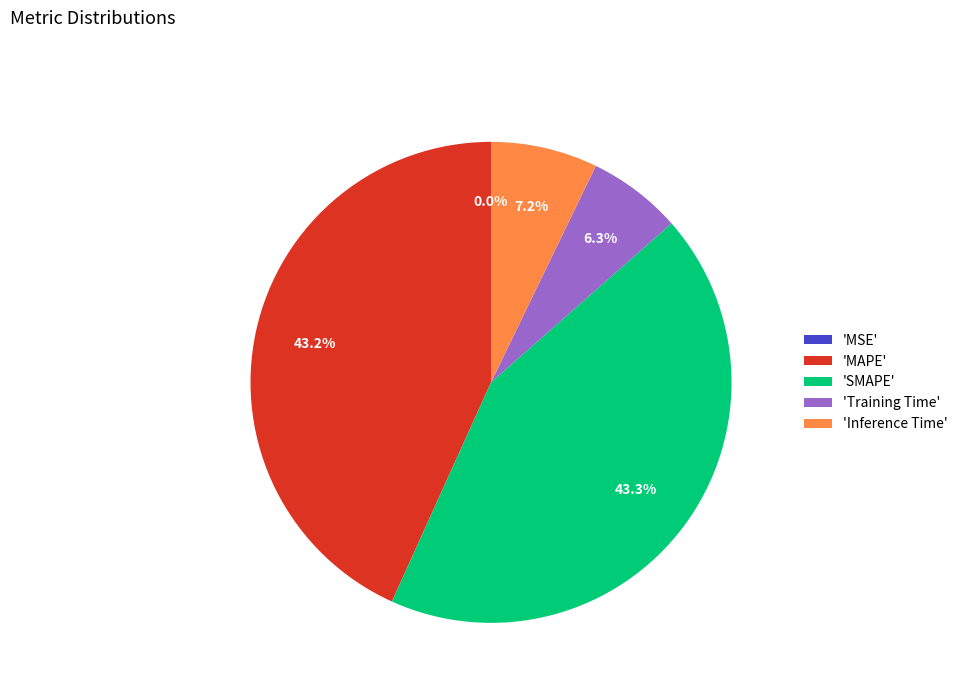

What percentage is NOT represented by 'SMAPE'?

56.7%